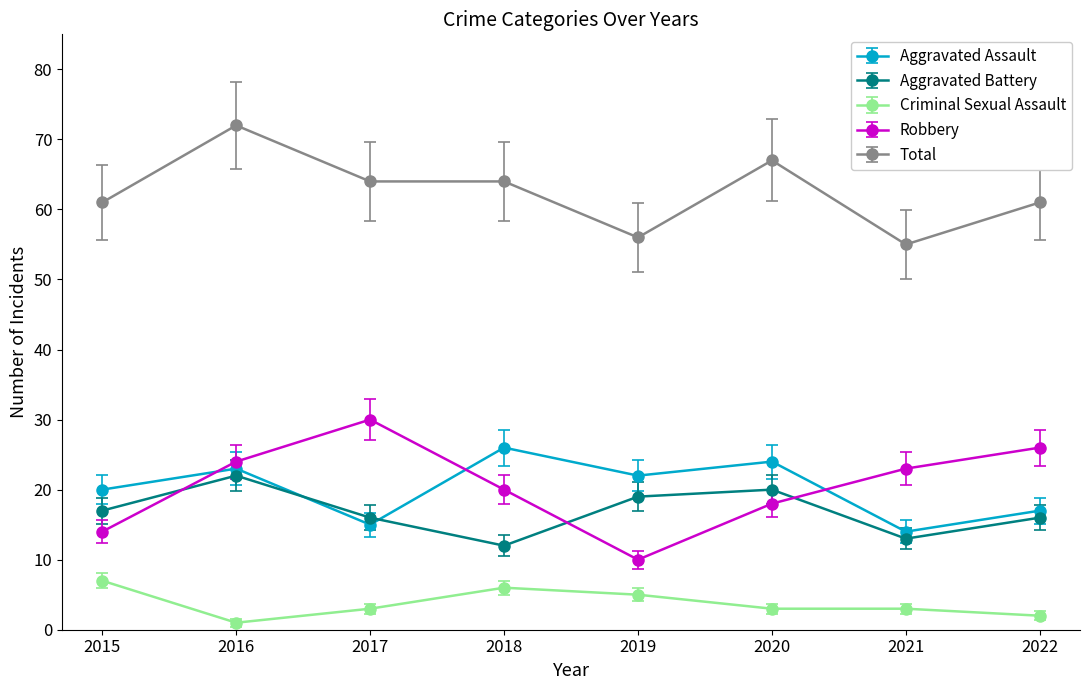

True or false: Robbery has more than 1 points higher than both neighbors.

False